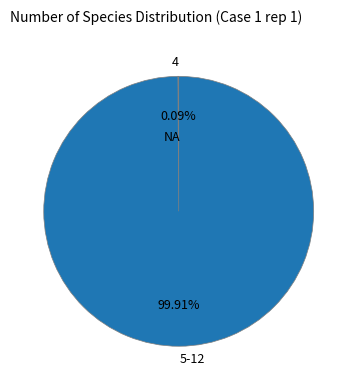

Which slice represents more than half of the pie?

5-12